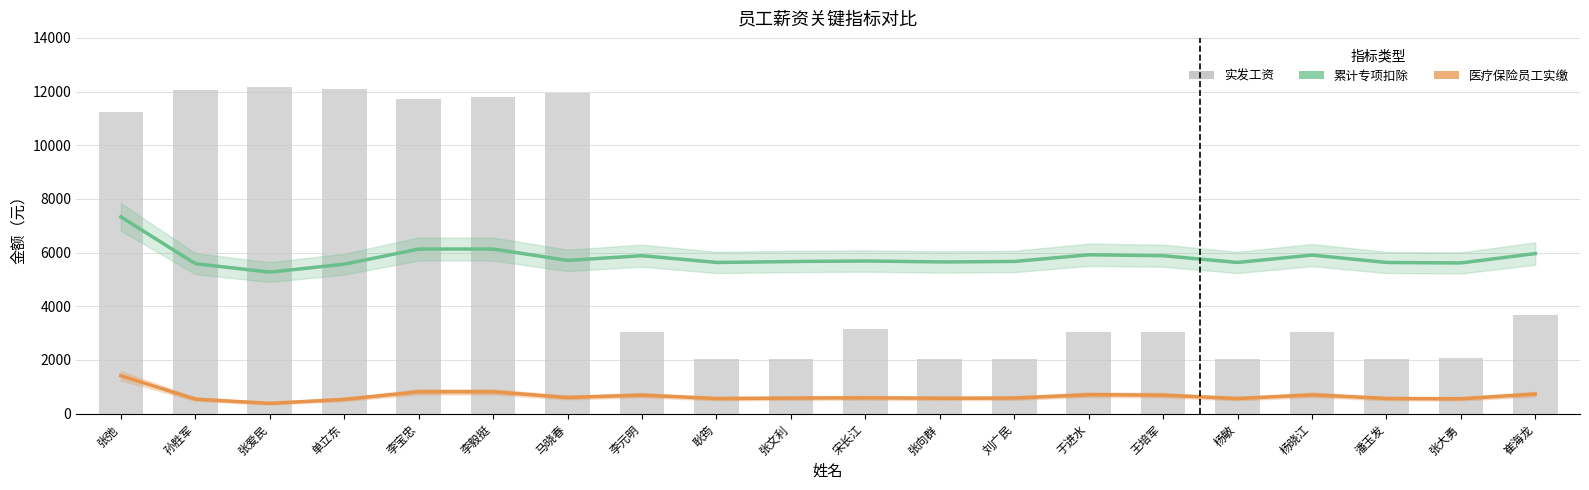

What is the spread (max minus min) of values at 张大勇?

5062.2